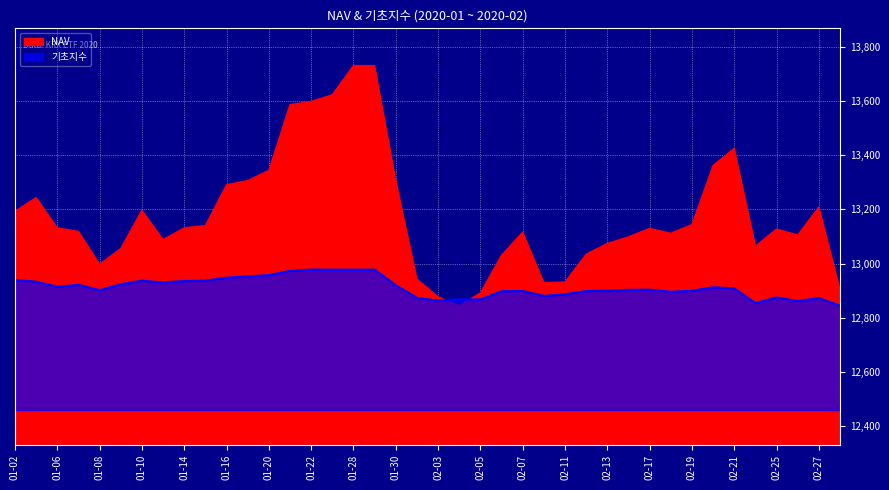

Reading left to right, extract all data points from this chart.

12939.2	12933.0	12914.2	12921.7	12901.9	12923.5	12936.9	12930.5	12935.6	12936.6	12948.0	12953.0	12957.4	12973.1	12977.5	12977.5	12977.5	12977.5	12920.2	12873.3	12863.1	12868.0	12867.6	12897.9	12898.9	12880.6	12886.7	12898.5	12900.1	12903.0	12903.7	12895.9	12899.5	12912.6	12908.2	12854.0	12875.0	12861.4	12872.8	12844.6